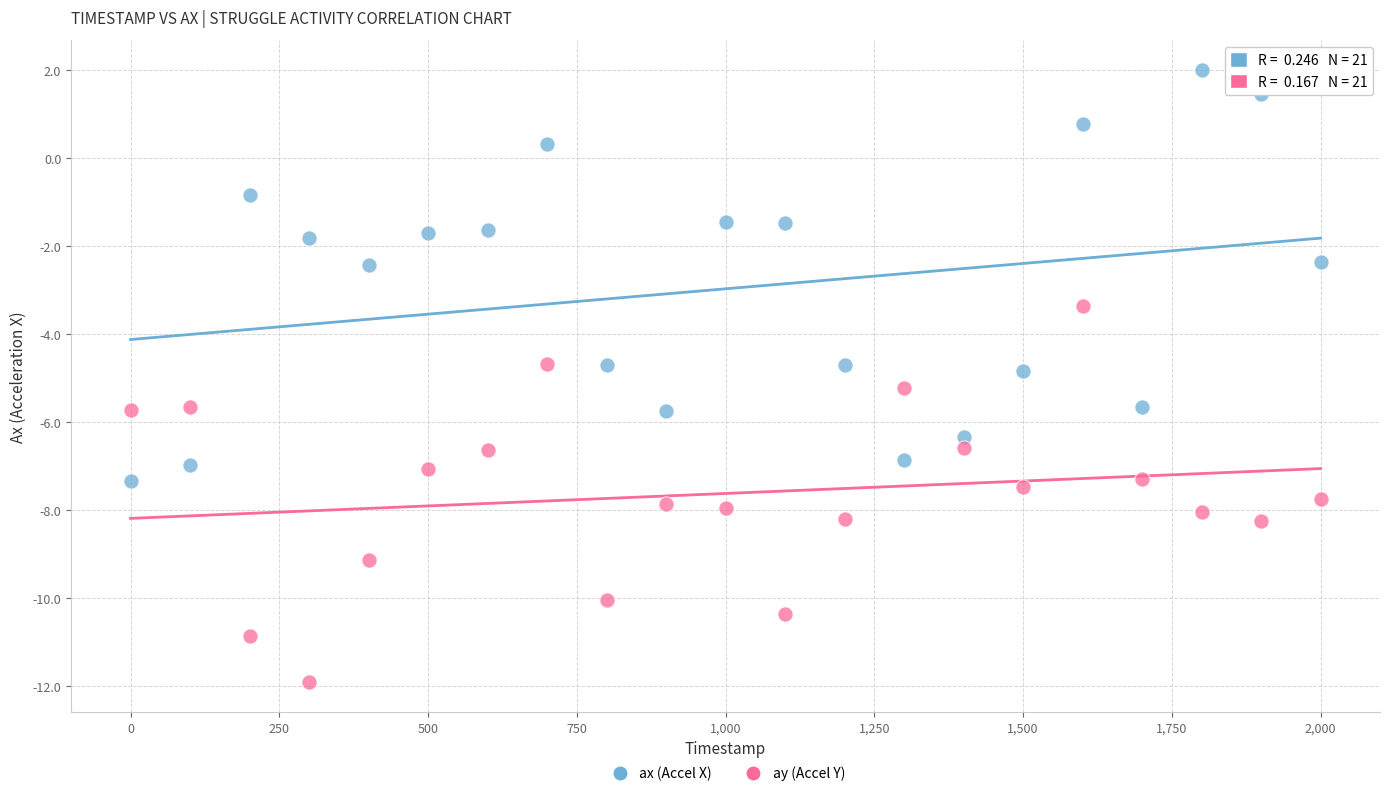

Which series reaches the minimum Y coordinate?

ay (Accel Y)